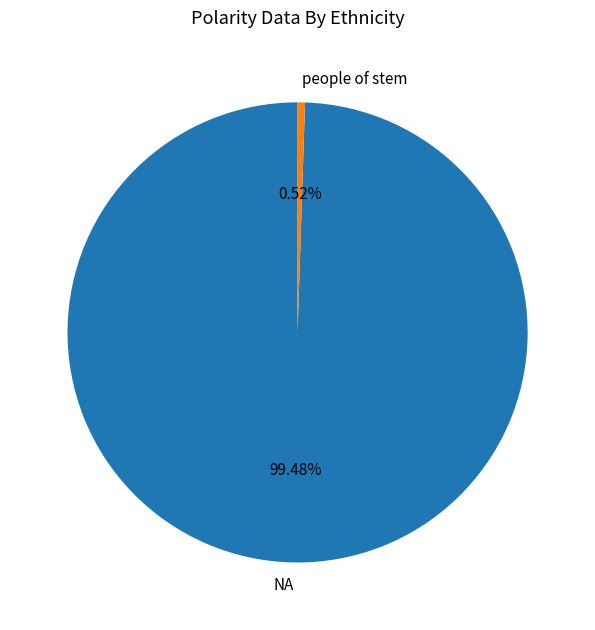

Combined, do people of stem and NA account for over 50%?

Yes